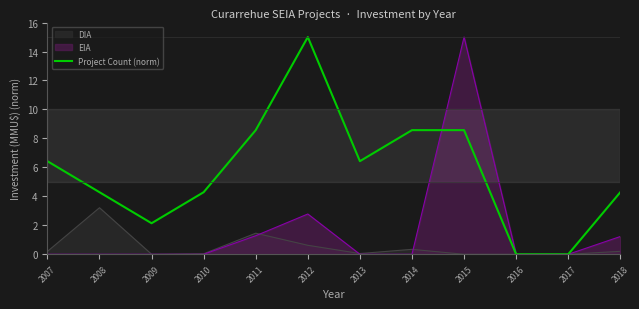

What is the difference between the values at 2017 and 2012?

15.0